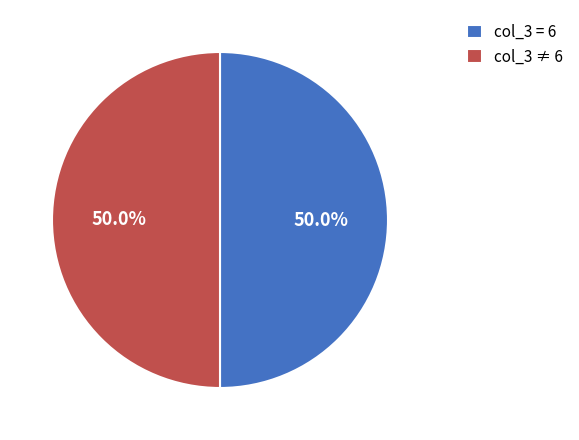

To the nearest percent, what is the difference between the largest and smallest slice percentages?

0%